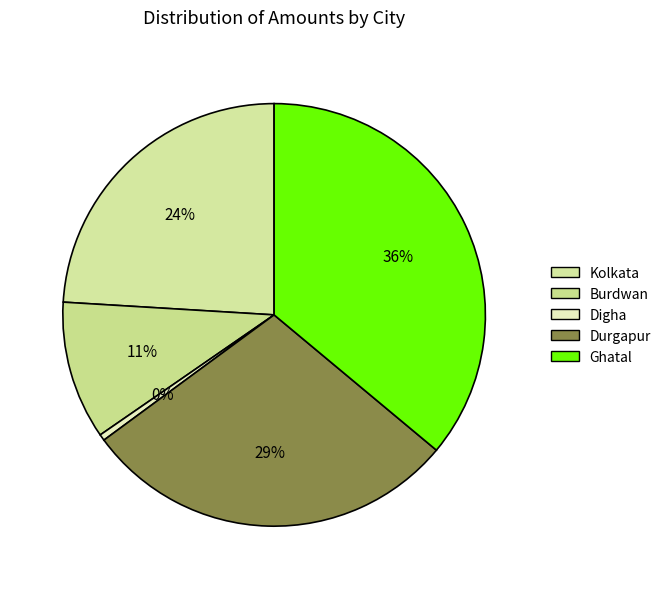

How many slices are in this pie chart?

5